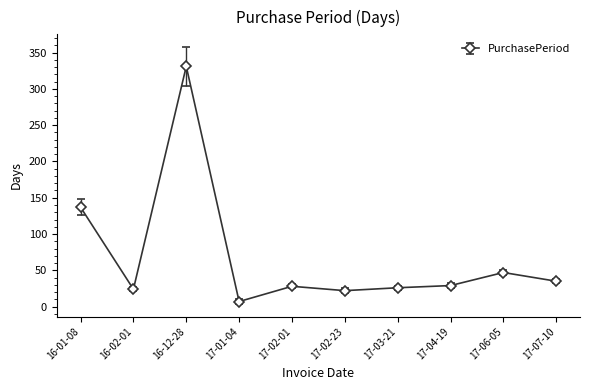

What is the difference between the maximum and minimum values?

324